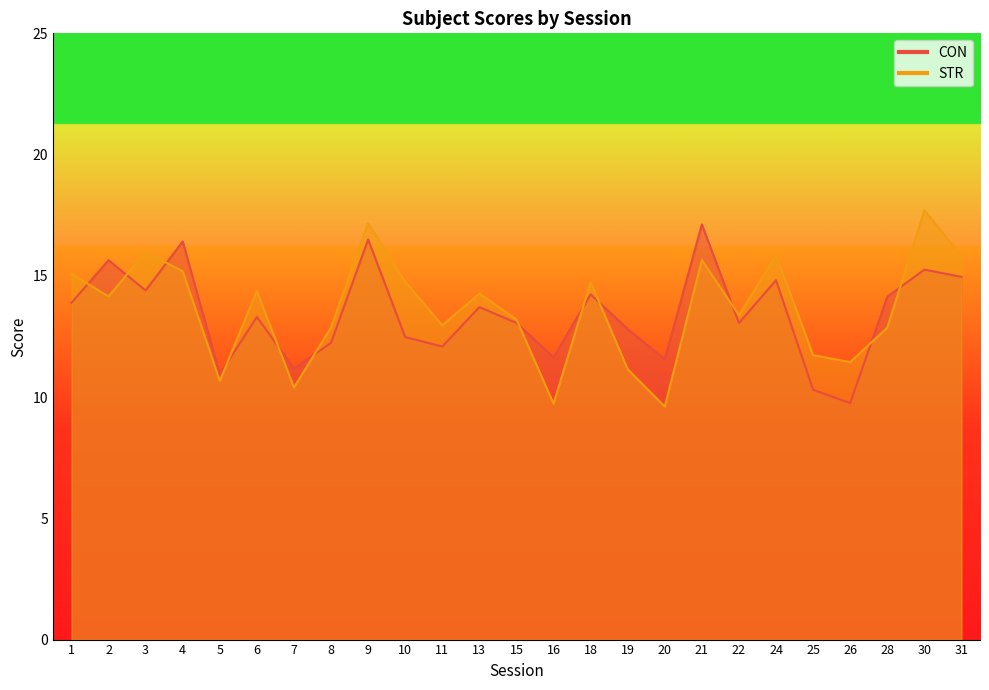

Reading left to right, transcribe all the data shown in this chart.

CON: 13.9	15.6	14.4	16.4	10.9	13.3	11.2	12.2	16.5	12.5	12.1	13.7	13.1	11.6	14.2	12.8	11.6	17.1	13.1	14.8	10.3	9.8	14.1	15.3	15.0
STR: 15.1	14.2	16.0	15.2	10.7	14.4	10.4	12.9	17.2	14.8	13.0	14.3	13.2	9.7	14.7	11.1	9.6	15.7	13.4	15.8	11.7	11.4	12.9	17.7	15.8